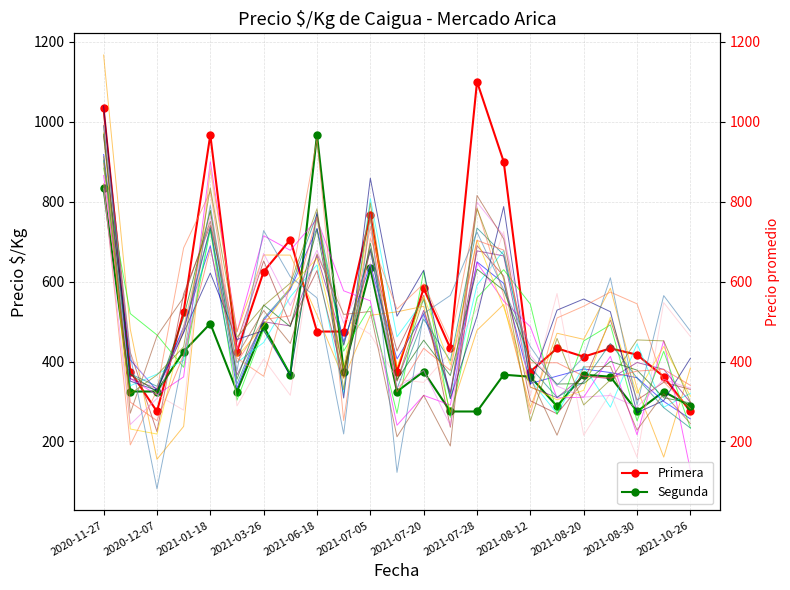

Reading left to right, list all the values displayed in this chart.

Primera: 1033	375	275	525	967	425	625	705	475	475	767	375	583	433	1100	900	375	433	412	433	417	362	275
Segunda: 833	325	325	425	495	325	488	367	967	375	633	325	375	275	275	367	362	288	367	362	275	325	288